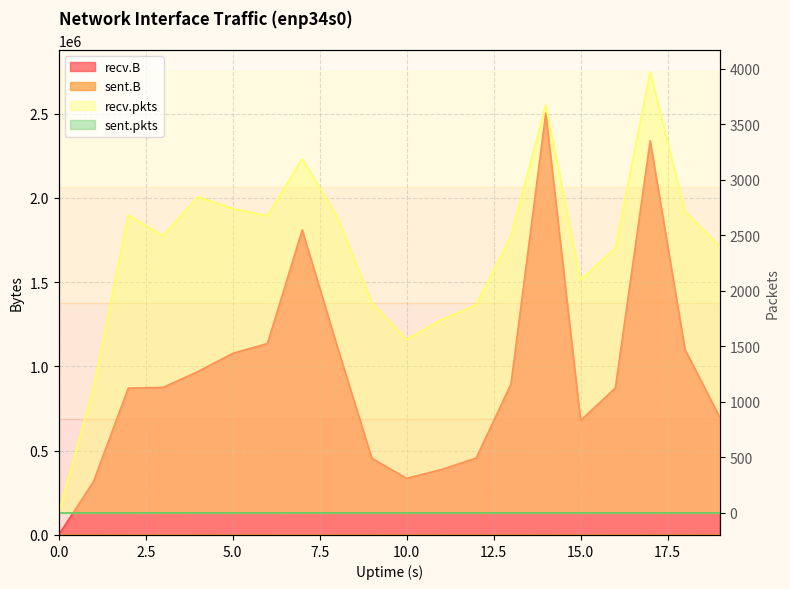

Between 13 and 16, which series saw the biggest shift?

recv.B